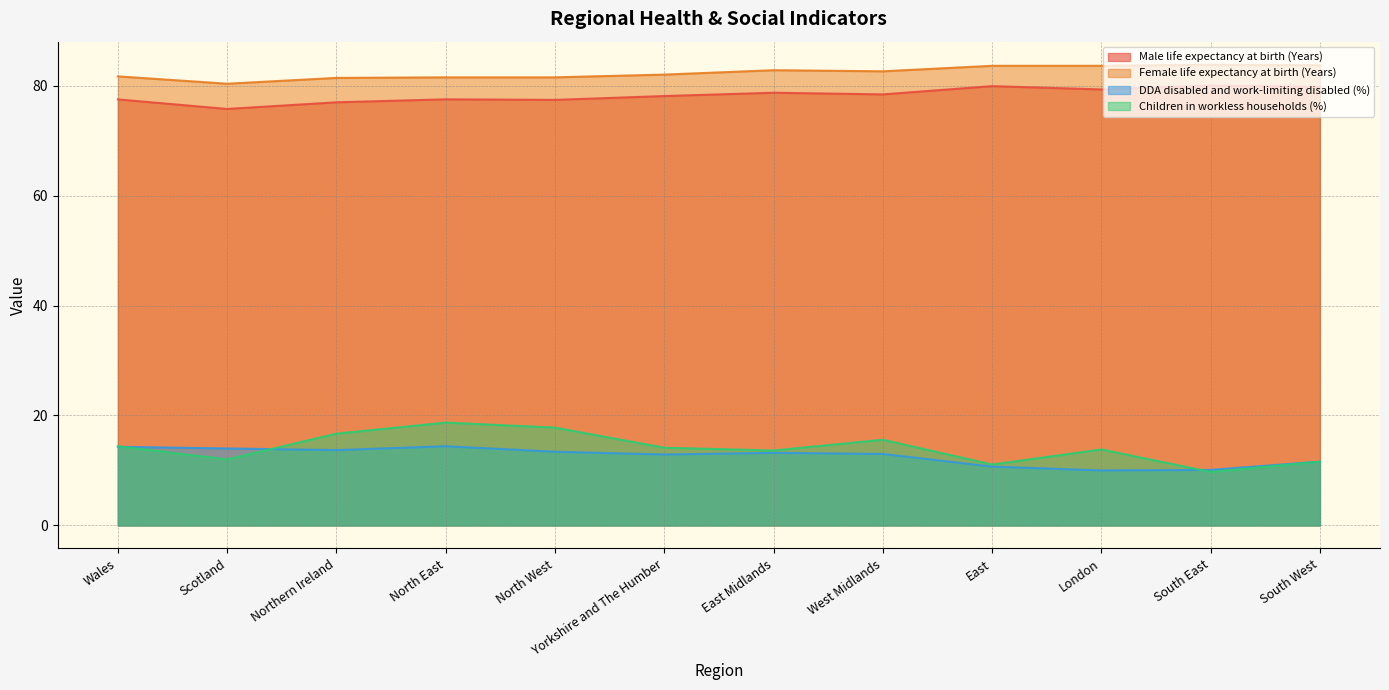

How many data points in Male life expectancy at birth (Years) are less than 78?

5